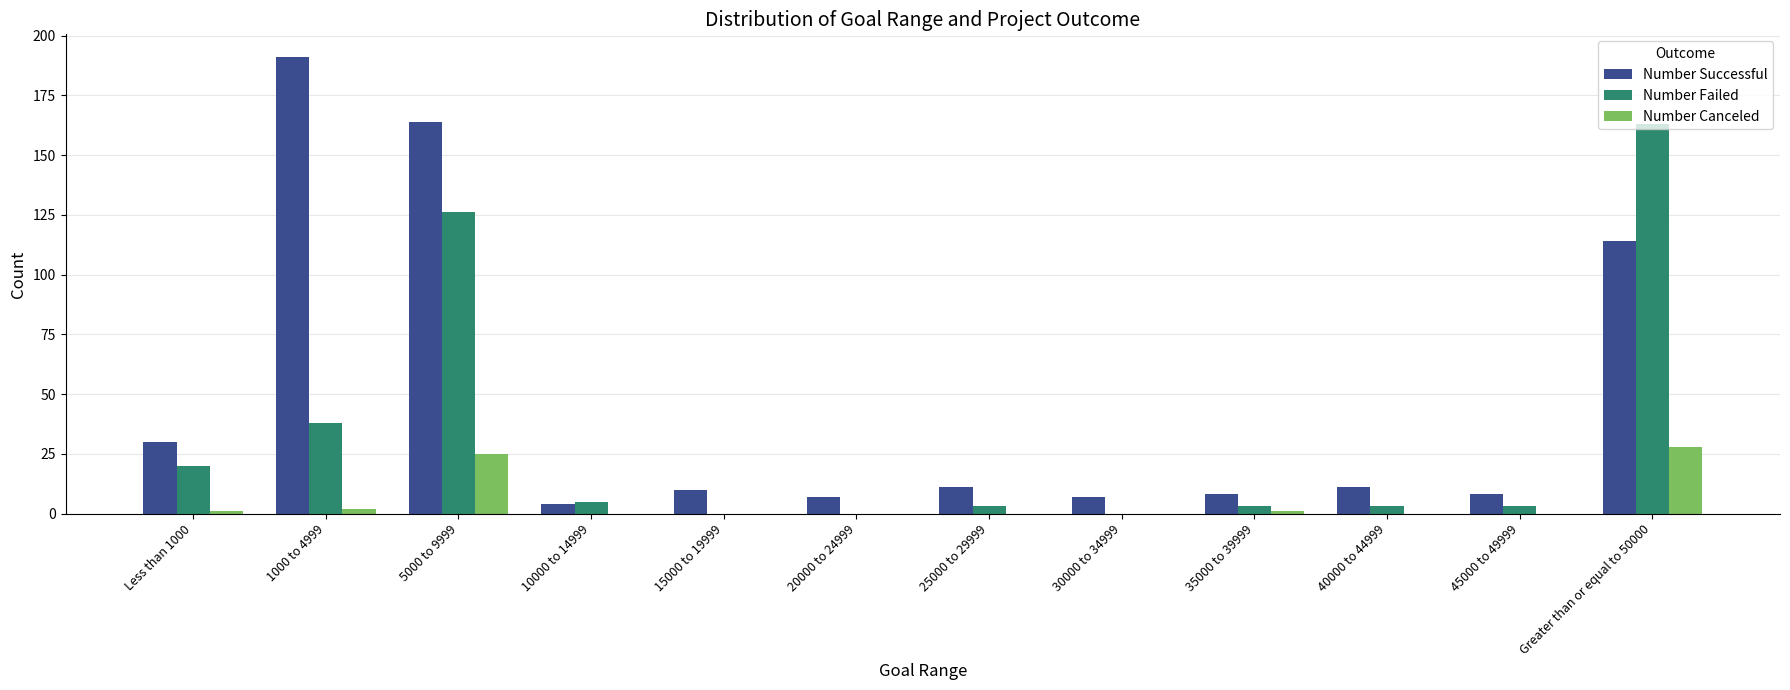

What is the sum of all Number Successful values?

565